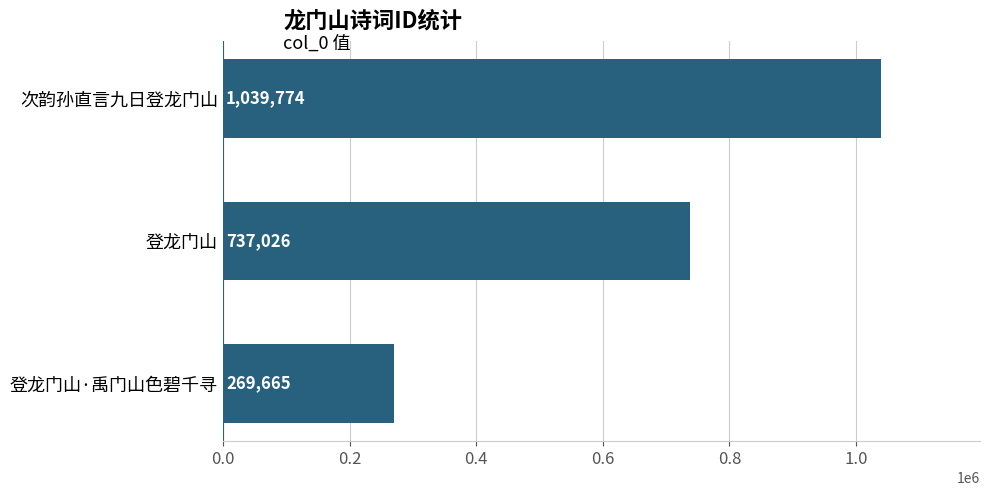

Reading bottom to top, transcribe all the data shown in this chart.

269665	737026	1039774